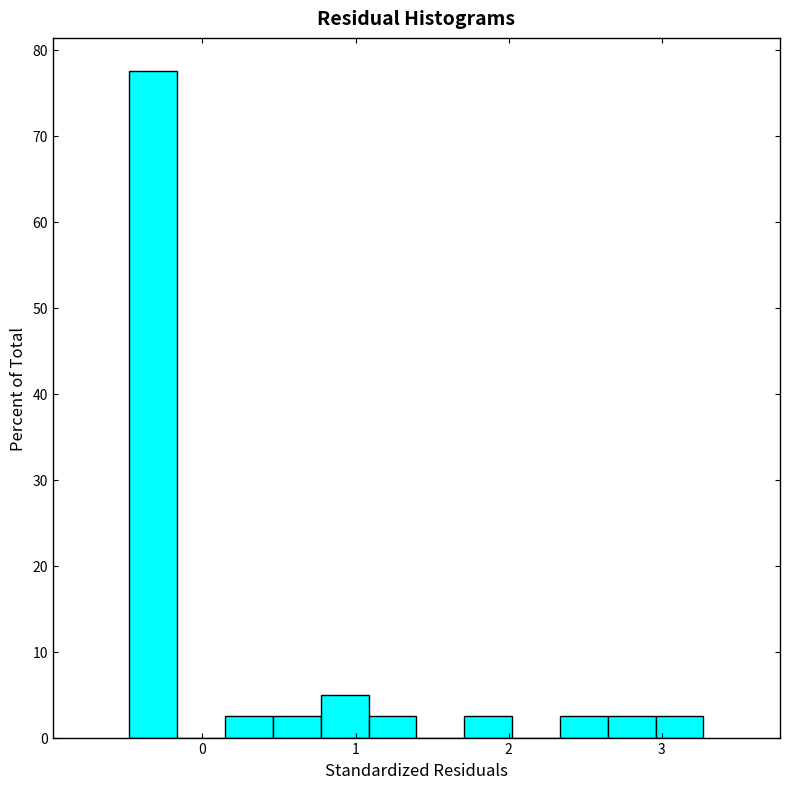

Read against the x-axis, roughly where is the centre of the tallest bar?

-0.3